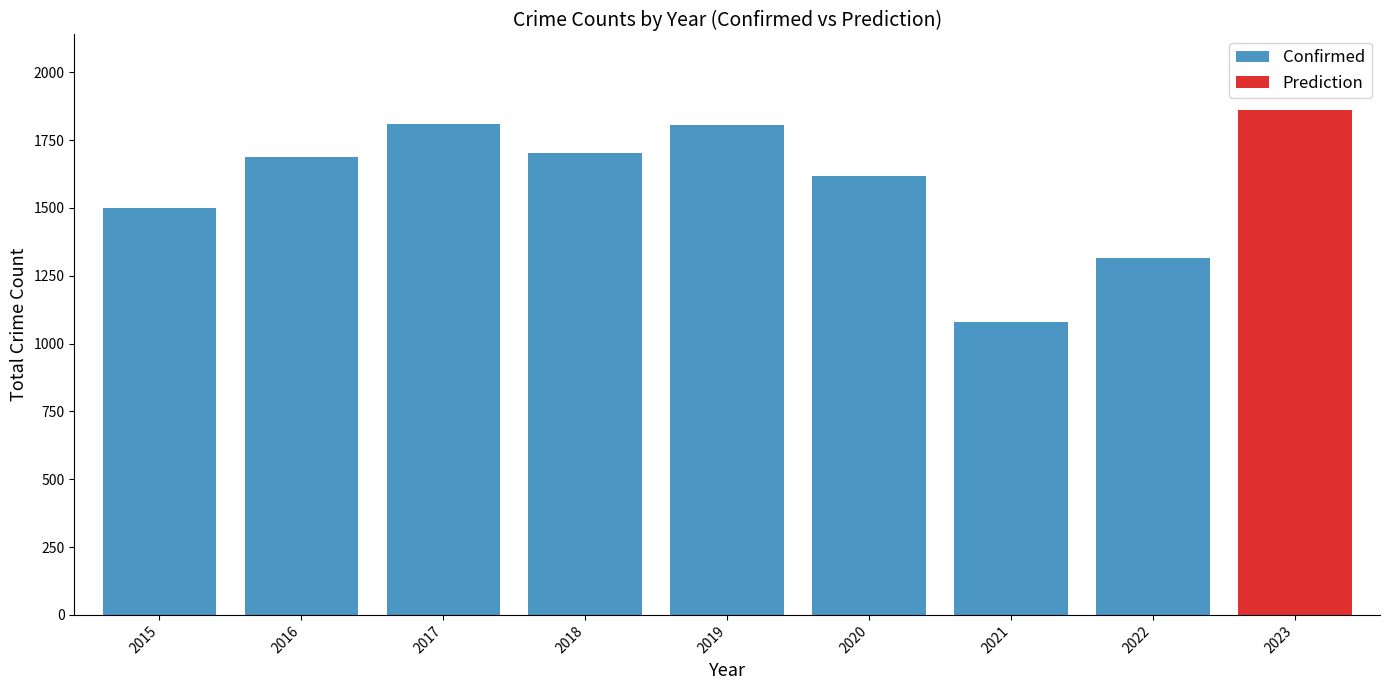

What is the minimum value for Confirmed?

1081